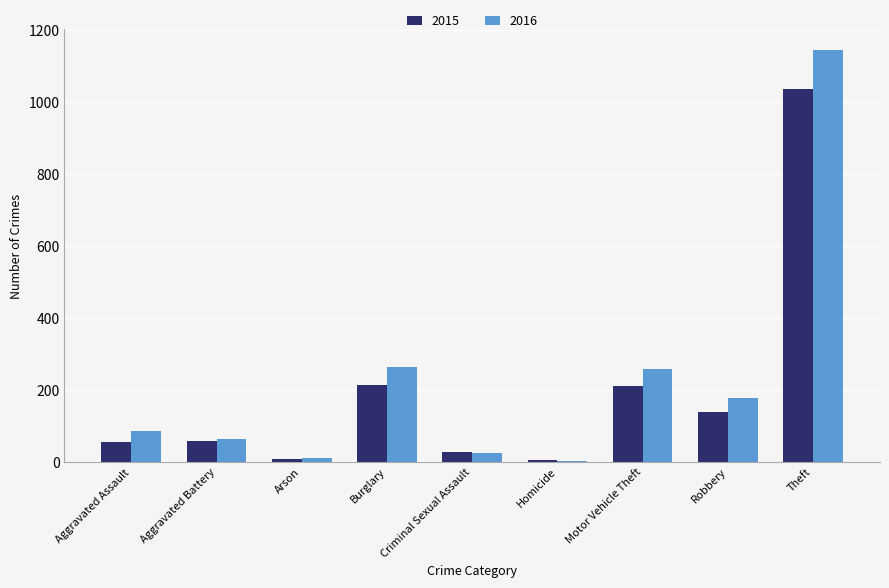

Which category has the highest value across all series?

Theft